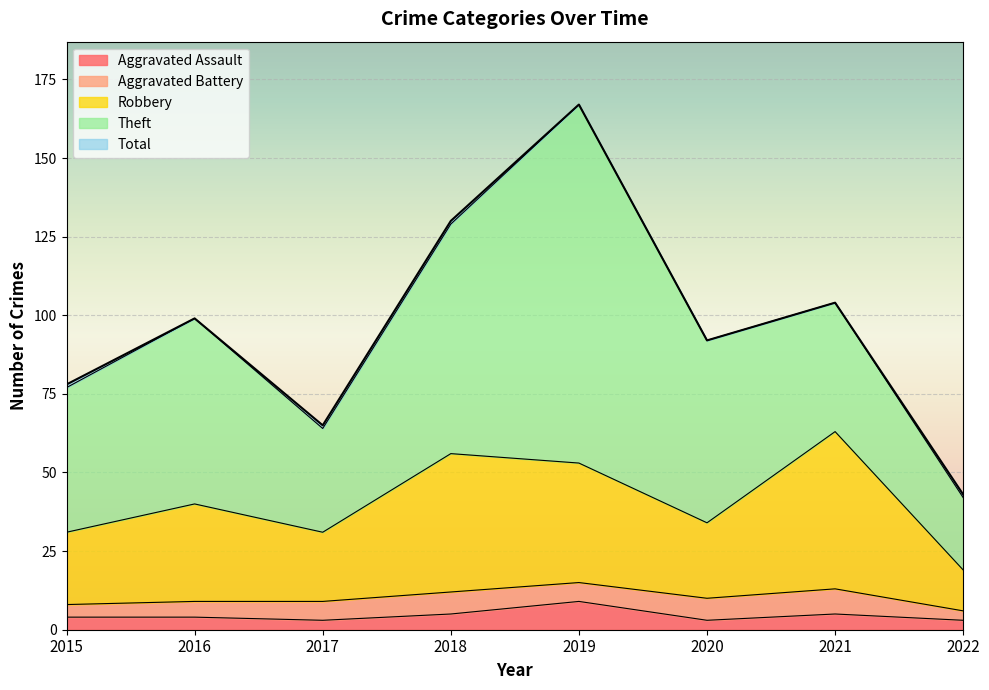

What is the value of the Robbery point at the 8th from the left?

19